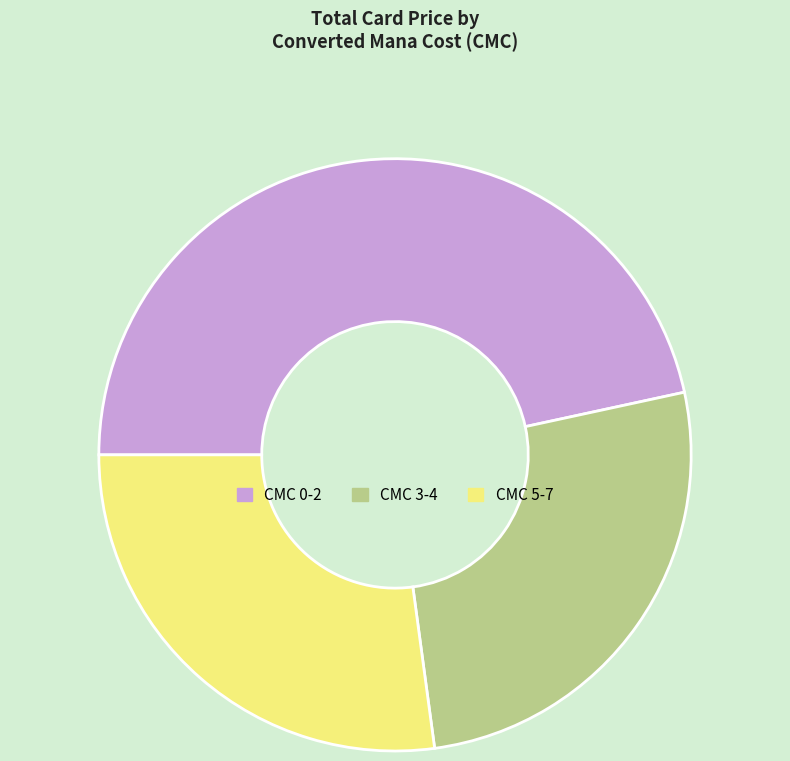

Is it true that CMC 0-2 is 39% of the pie?

False